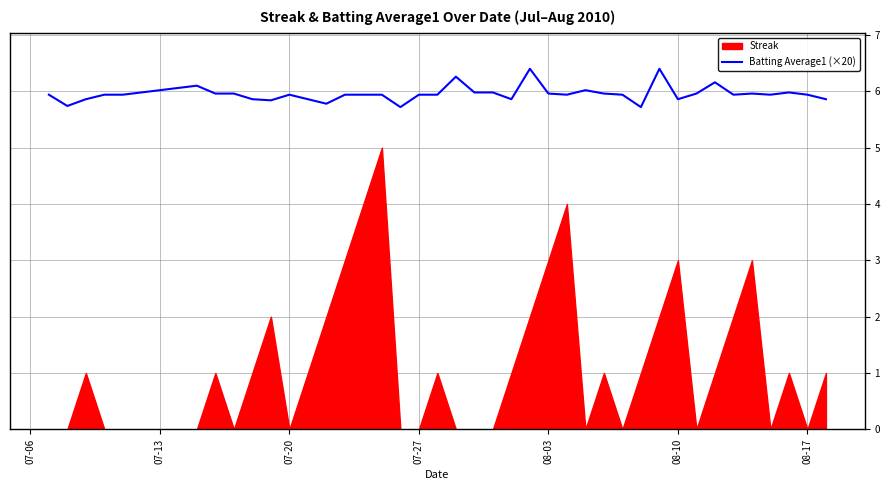

What is the highest value of the Batting Average1 (×20) series?

6.4